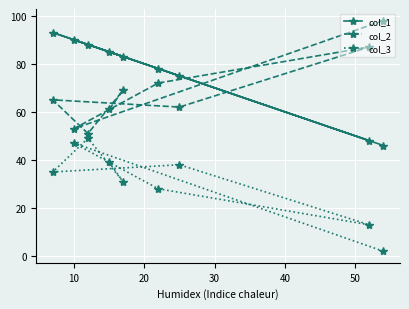

Rank the series by their maximum value, from lowest to highest.

col_3, col_1, col_2